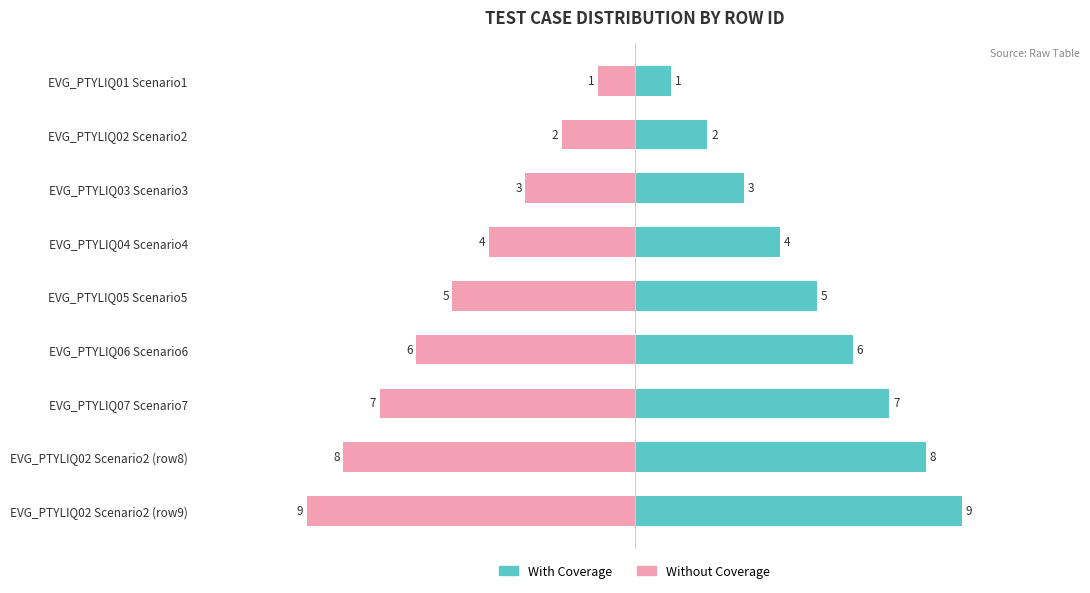

How many values in the With Coverage series are below 5?

4